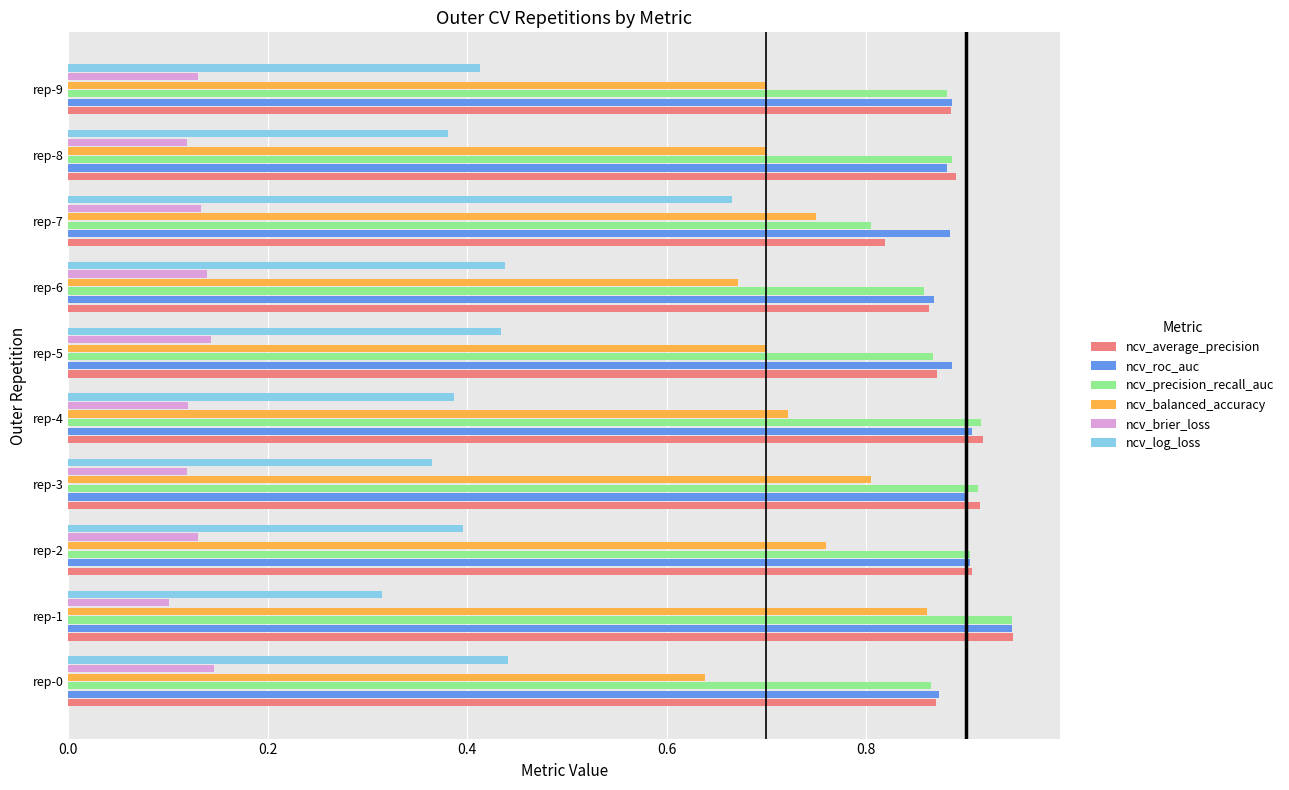

Where is ncv_precision_recall_auc nearest to the value 0?

rep-7